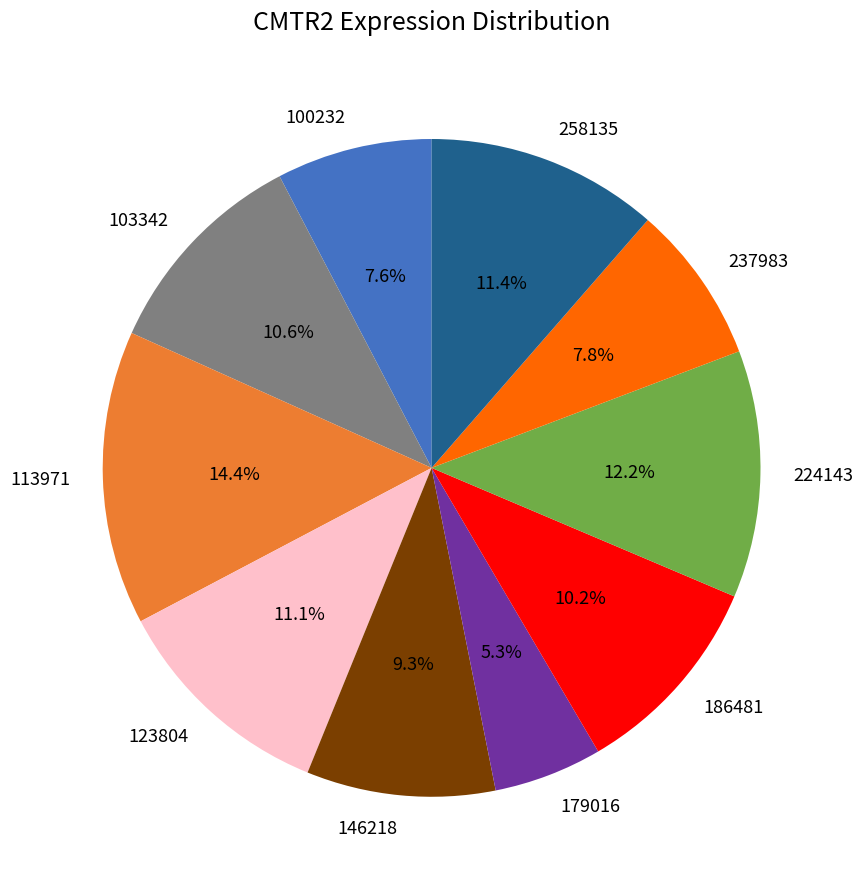

Does 237983 account for over 50% of the chart?

No